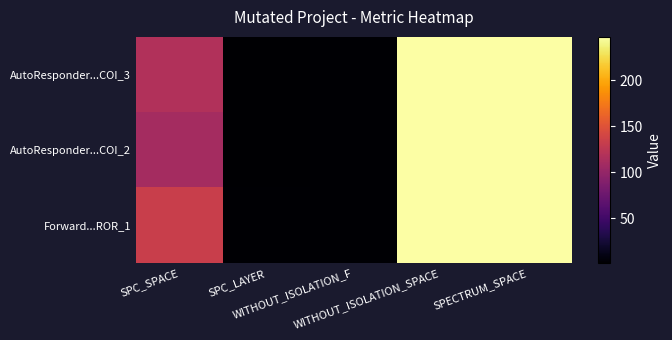

Which has a higher value, SPC_LAYER or WITHOUT_ISOLATION_SPACE?

WITHOUT_ISOLATION_SPACE